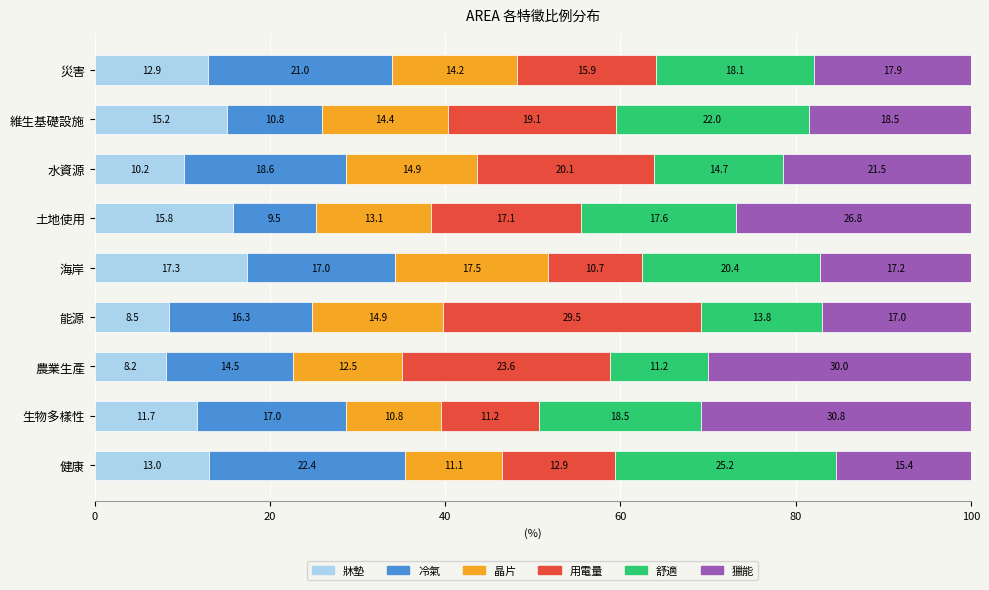

How many series are shown in this chart?

6